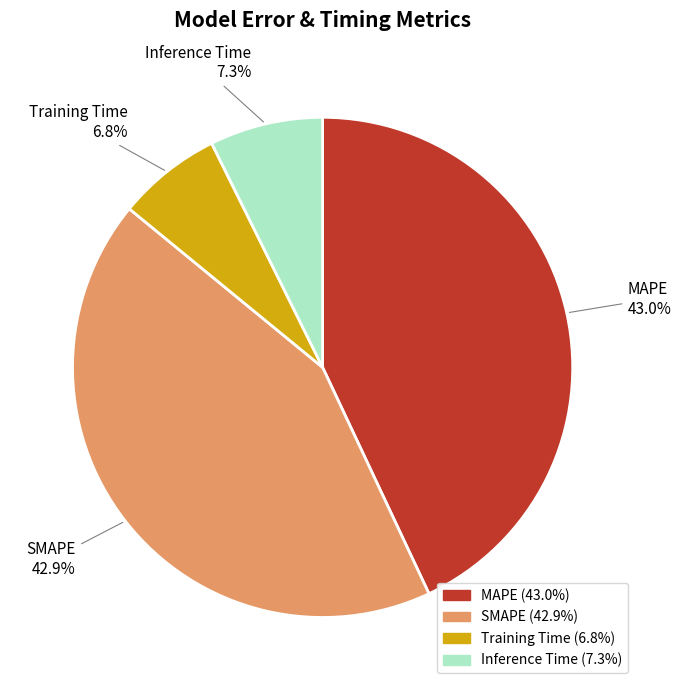

To the nearest percent, what is the difference between the Inference Time and MAPE slice percentages?

36%